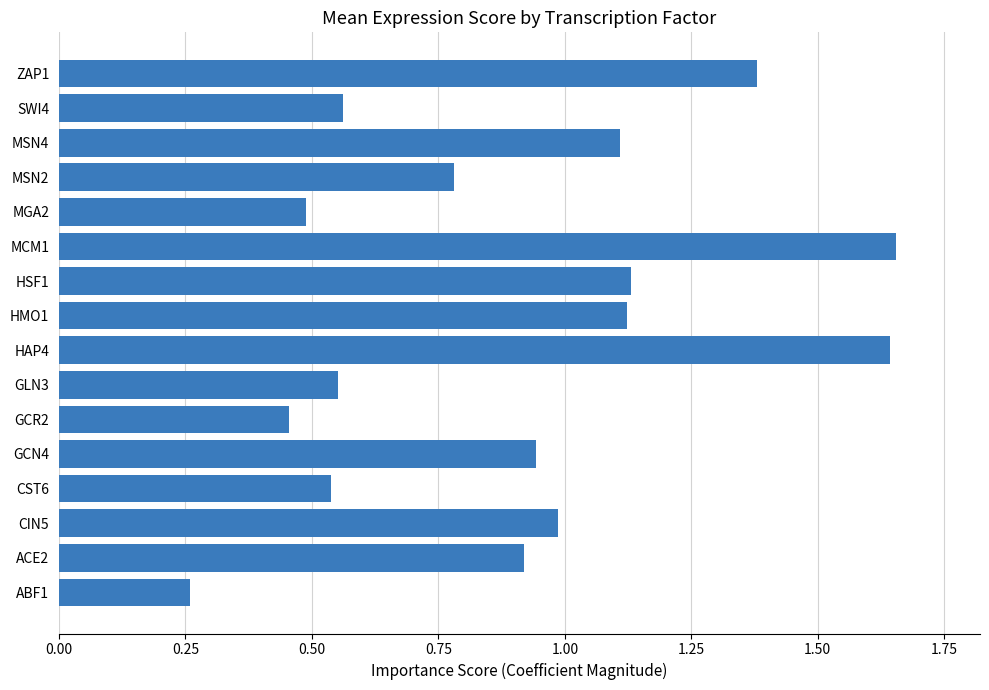

What is the change in value from GCN4 to HAP4?

+0.7